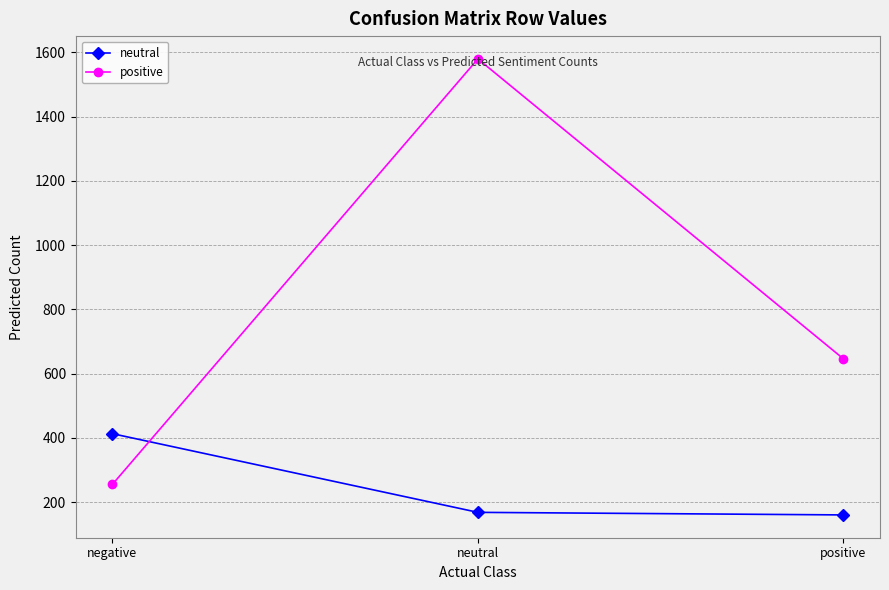

What is the label of the 1st point from the left?

negative